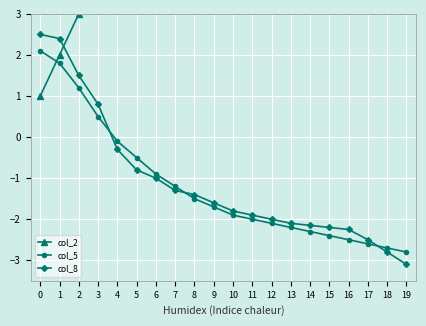

What is the difference between the maximum and minimum values in the col_2 series?

19.0